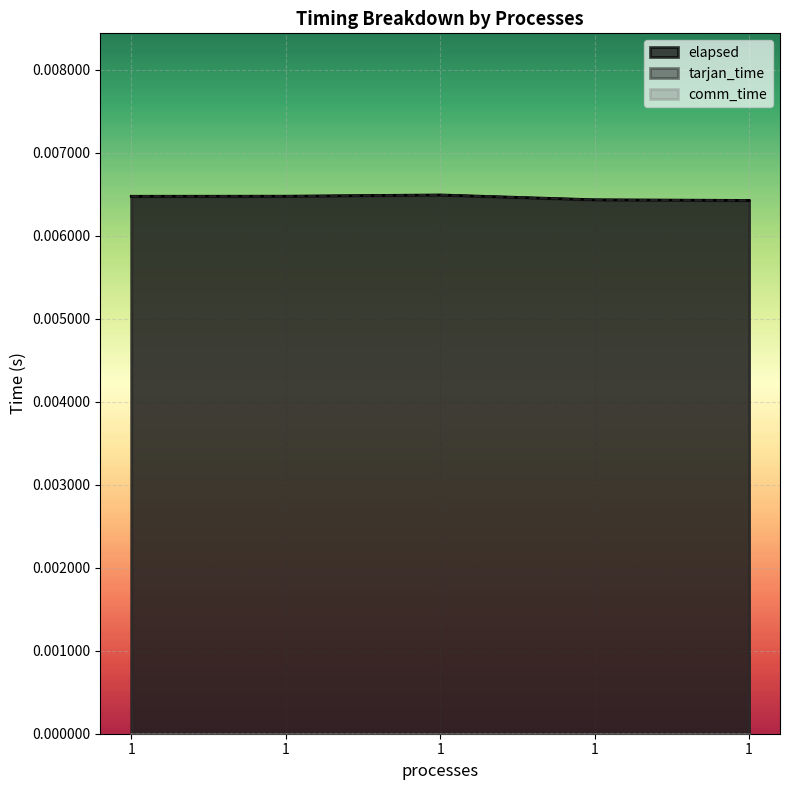

At how many categories does at least one series exceed 0?

5